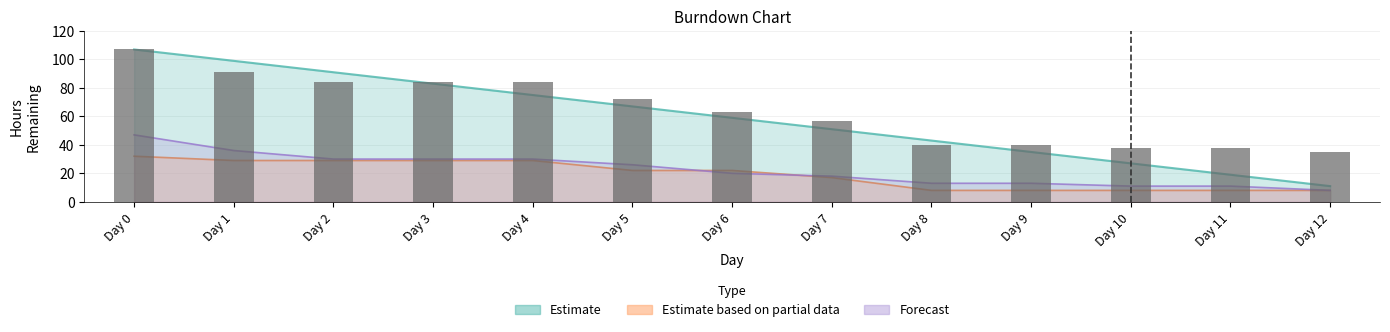

Between Day 10 and Day 4, which is larger?

Day 4